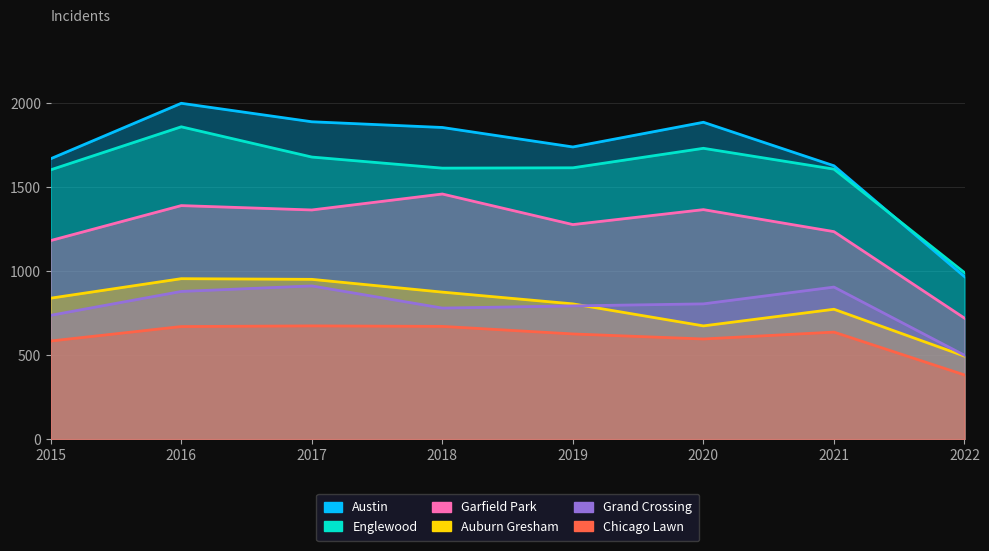

What is the difference between the highest and lowest values at 2021?

990